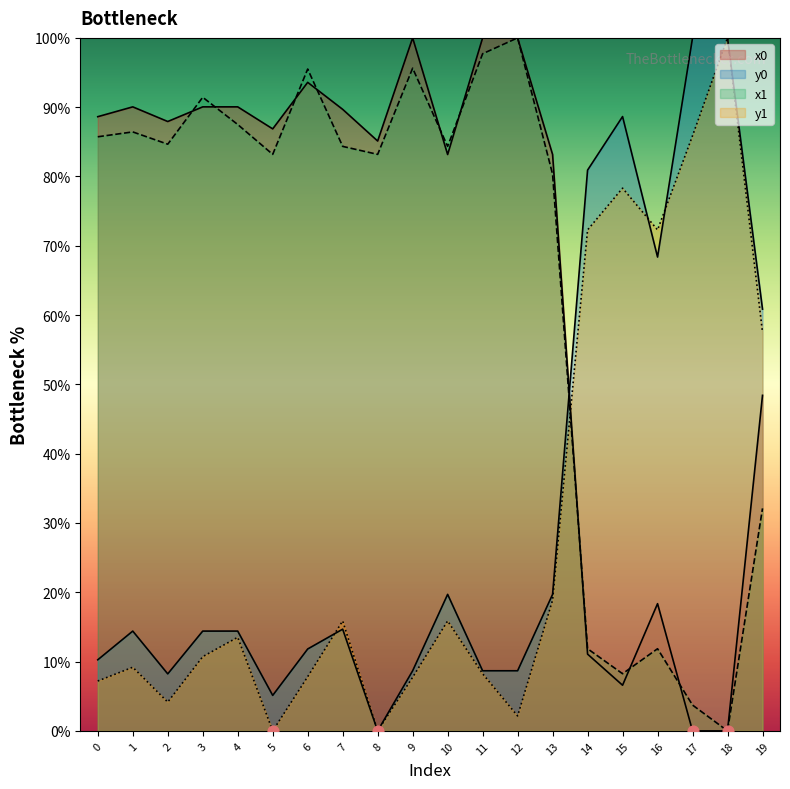

What are all the series names shown in the legend?

x0, y0, x1, y1